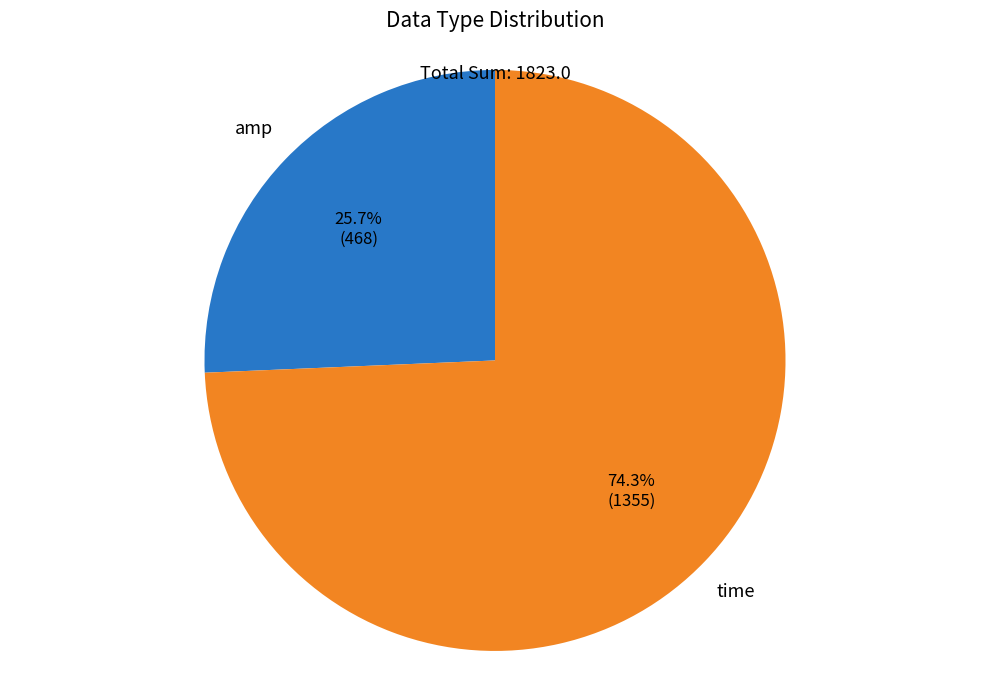

What is the total percentage of time and amp?

100.0%